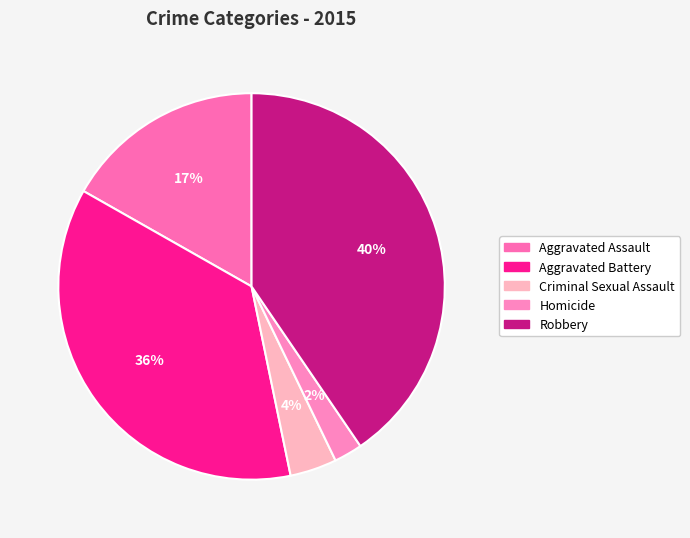

Approximately how many times larger is the value at Aggravated Battery compared to Homicide?

15.4